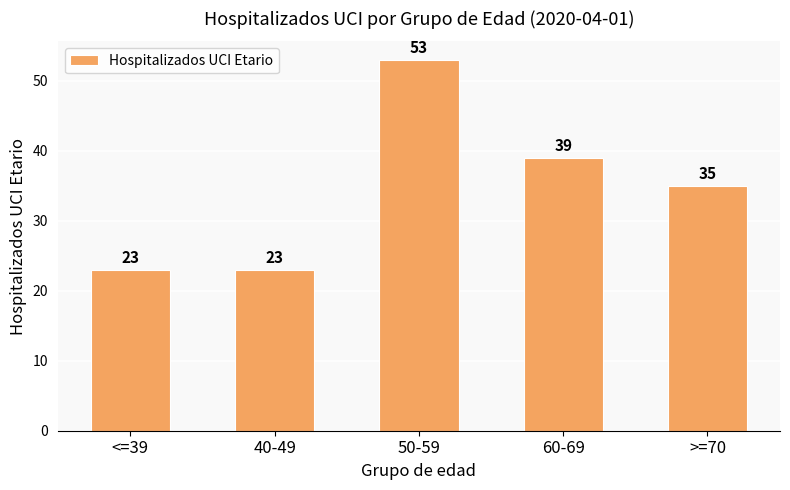

At which category does the chart reach its peak across all series?

50-59